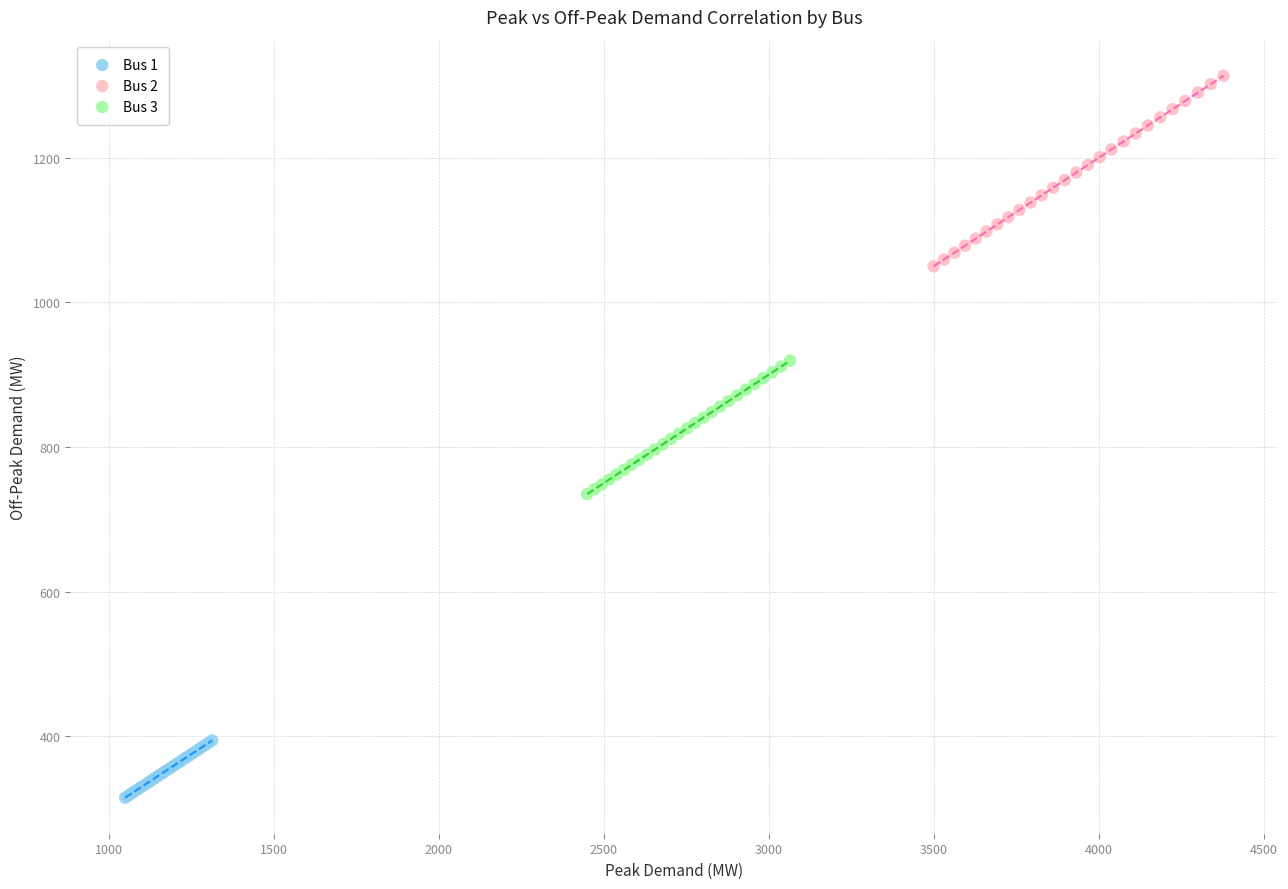

Which series contains the lowest Y value?

Bus 1